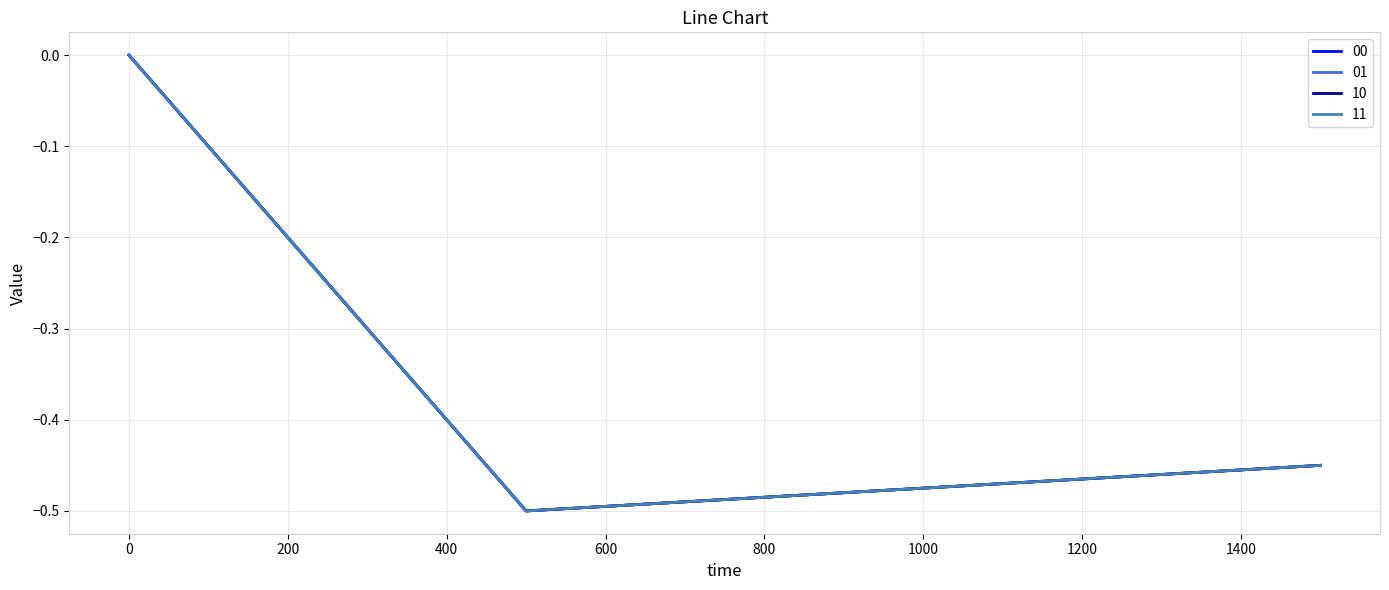

Does the chart display data point markers on the line(s)?

No